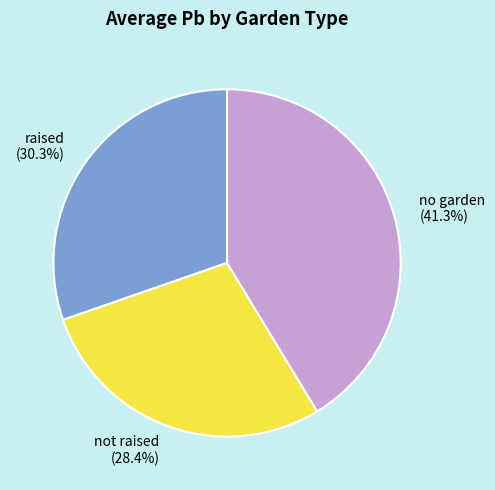

Is it true that not raised is 52% of the pie?

False